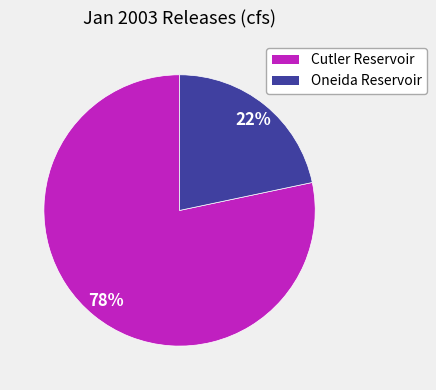

Count the number of slices in the pie.

2